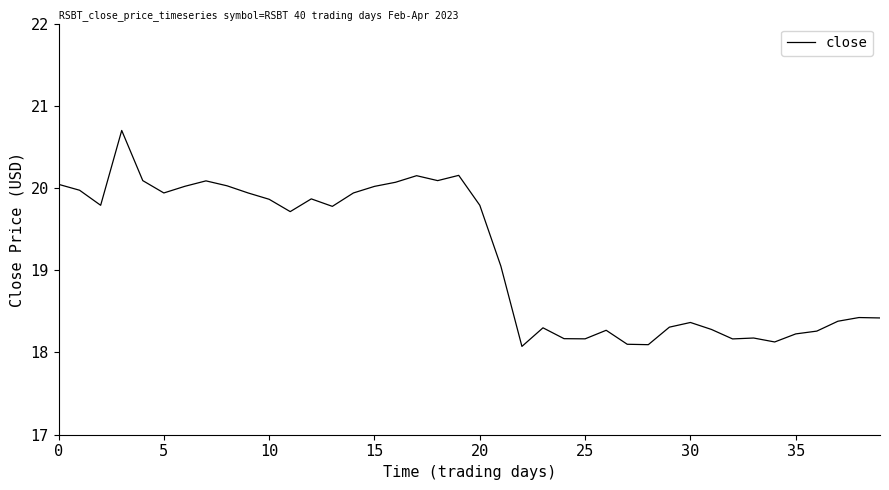

What is the smallest value displayed?

18.1